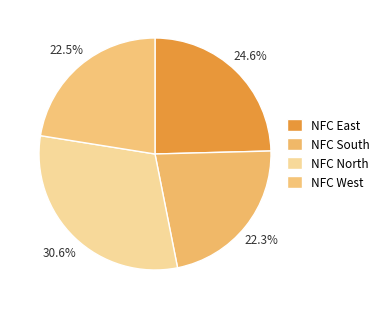

Is there a majority slice in this chart?

No